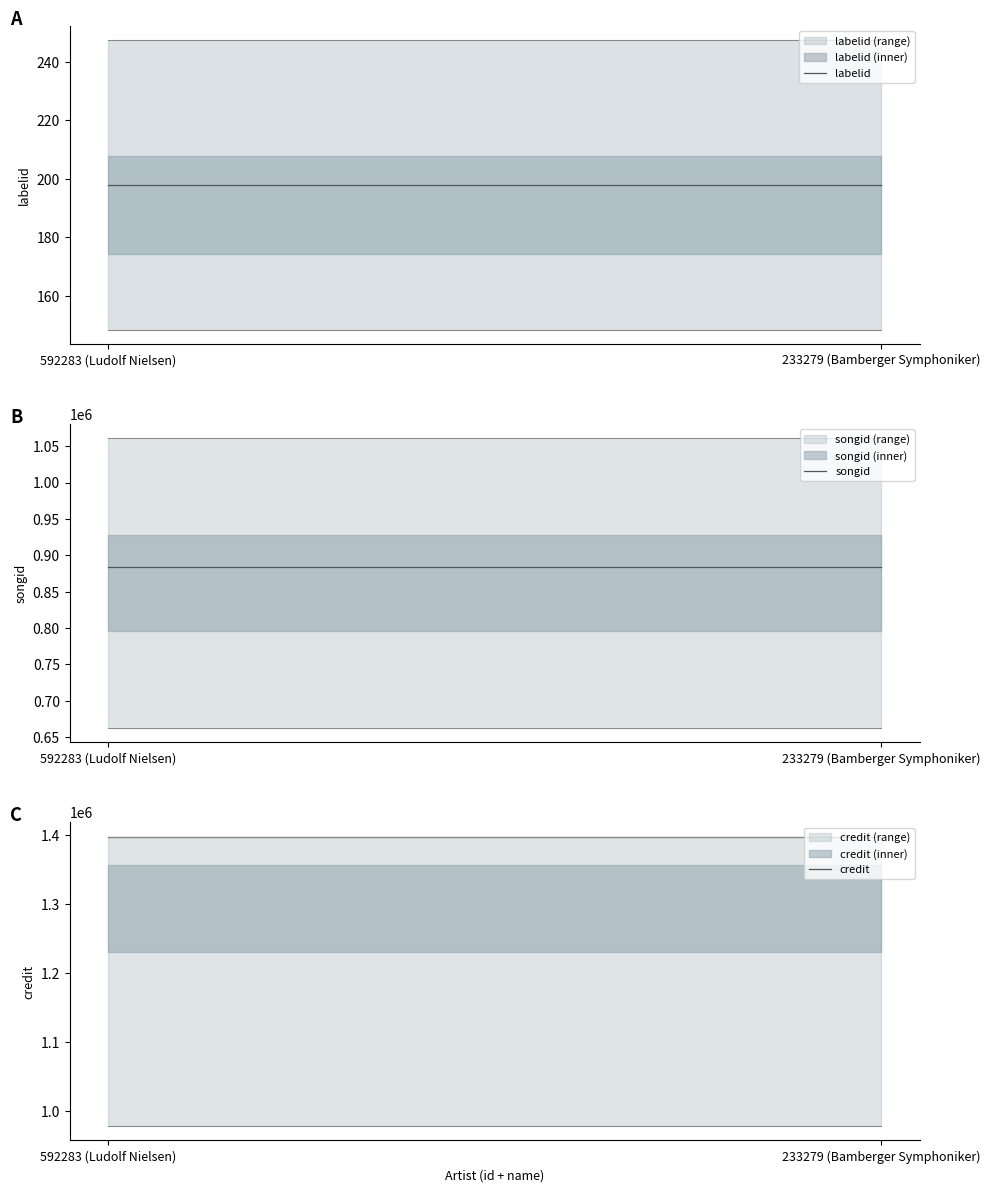

Is it true that labelid equals 84 at 592283 (Ludolf Nielsen)?

False